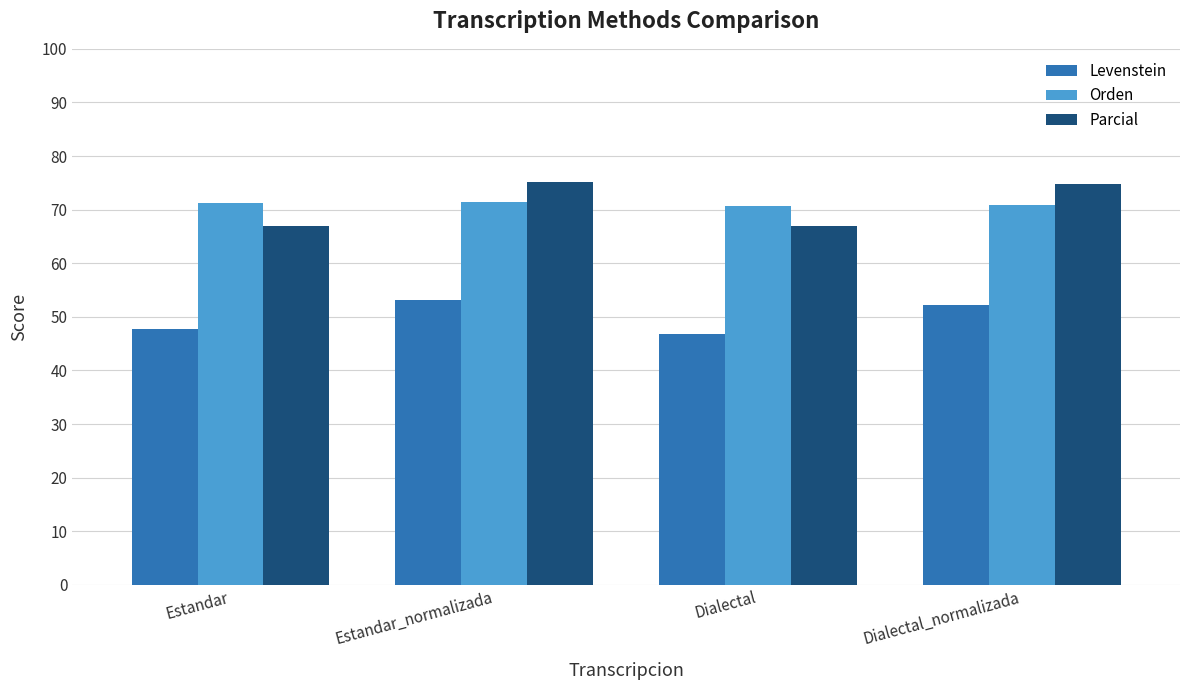

How many bars are there in each group?

3